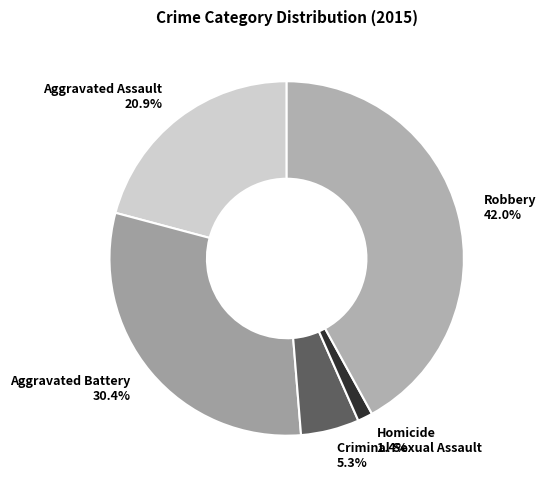

Is there a majority slice in this chart?

No